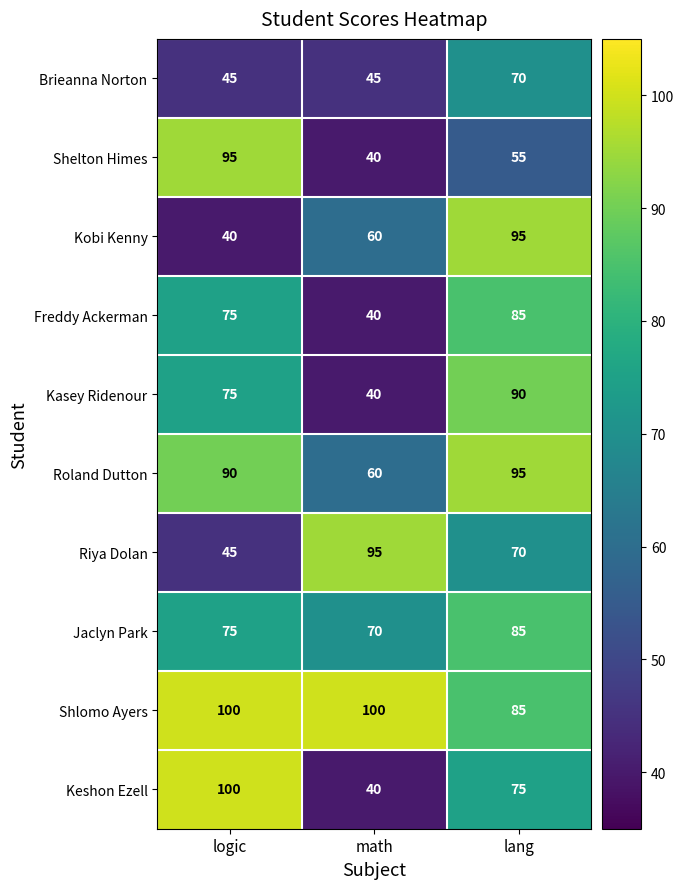

What is the spread (max minus min) of values at lang?

40